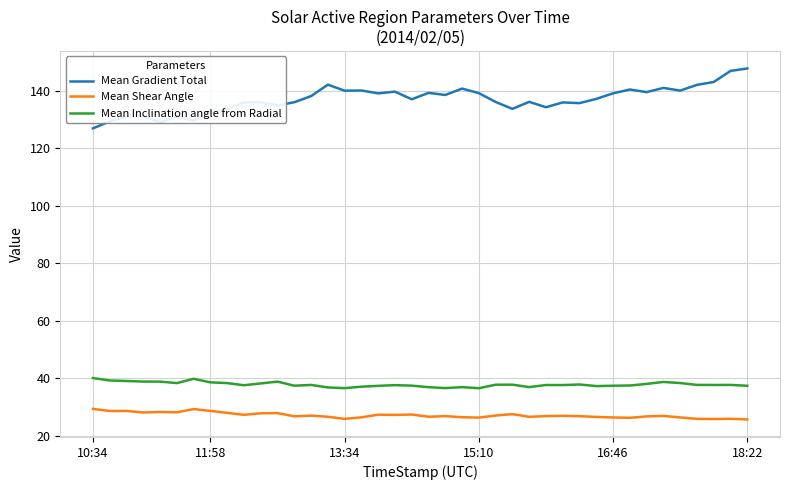

True or false: Mean Gradient Total and Mean Inclination angle from Radial intersect in this chart.

False